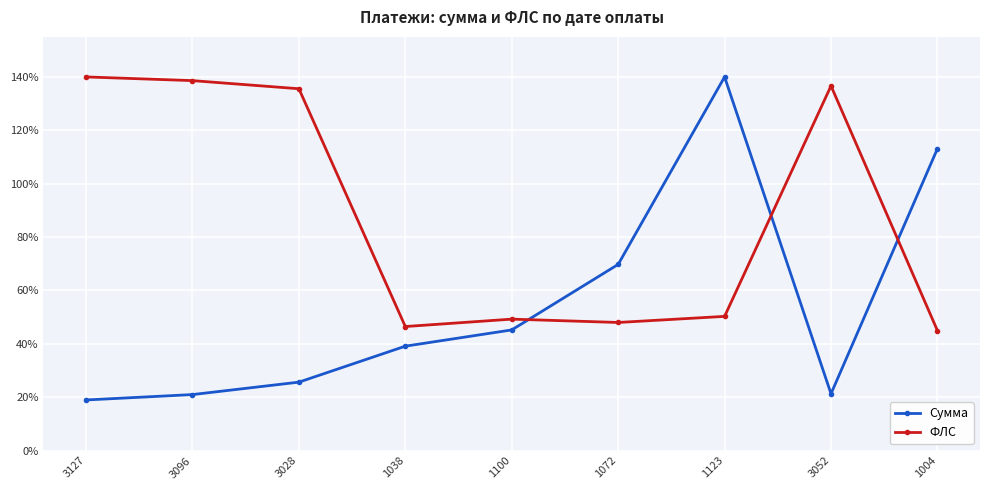

How many lines are shown in the chart?

2